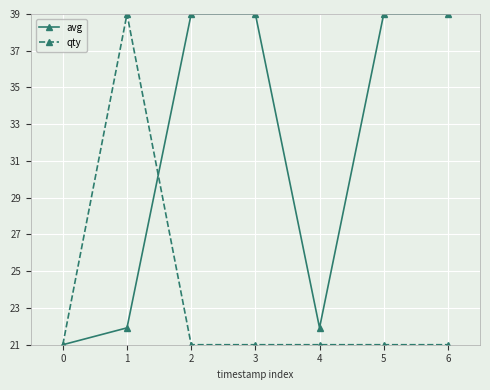

At how many categories does at least one series exceed 24?

5